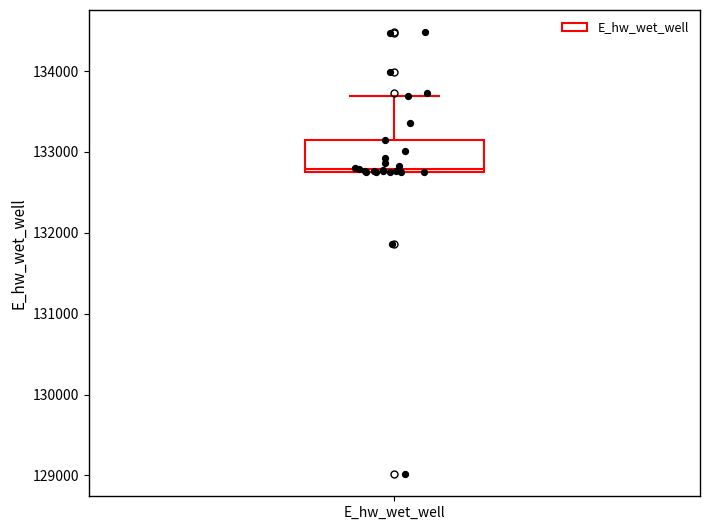

Where is the upper edge of the box for E_hw_wet_well on the y-axis? The values are not printed on the chart, so give them approximately, as read against the axis.

133100